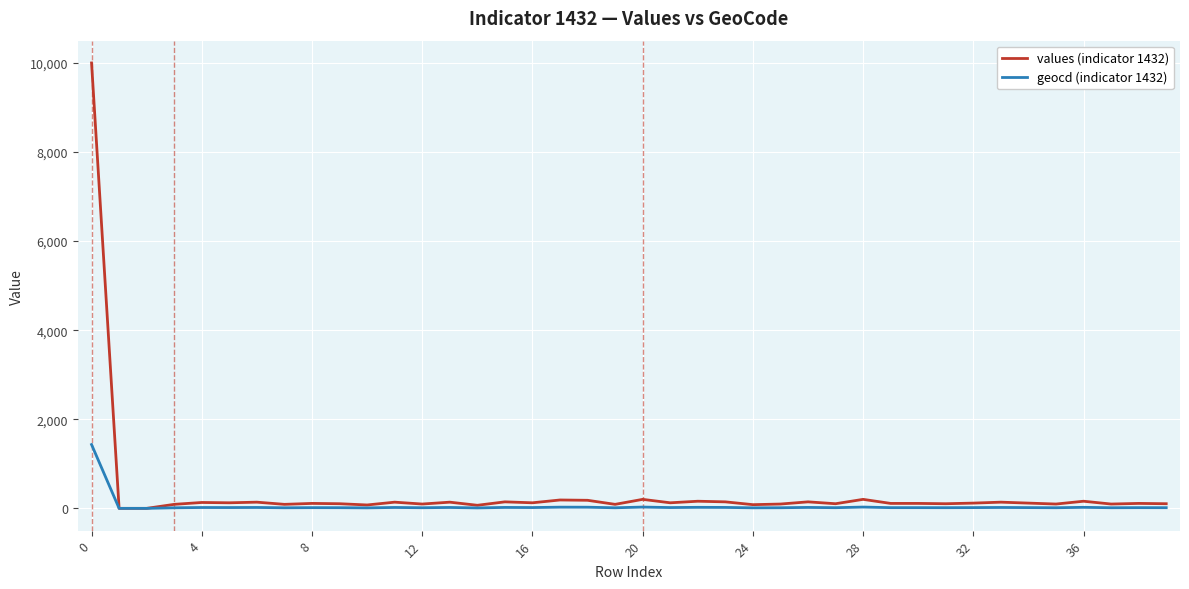

Rank the series by their maximum value, from lowest to highest.

geocd (indicator 1432), values (indicator 1432)